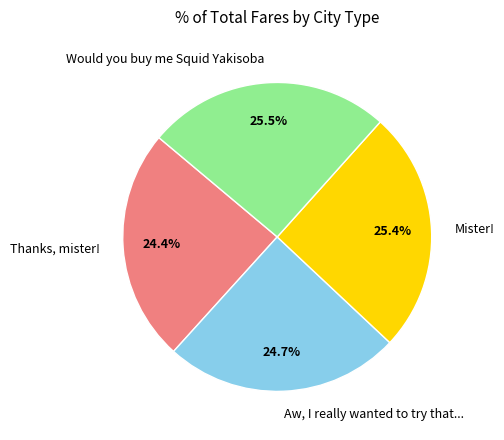

Is it true that Aw, I really wanted to try that... is 17% of the pie?

False